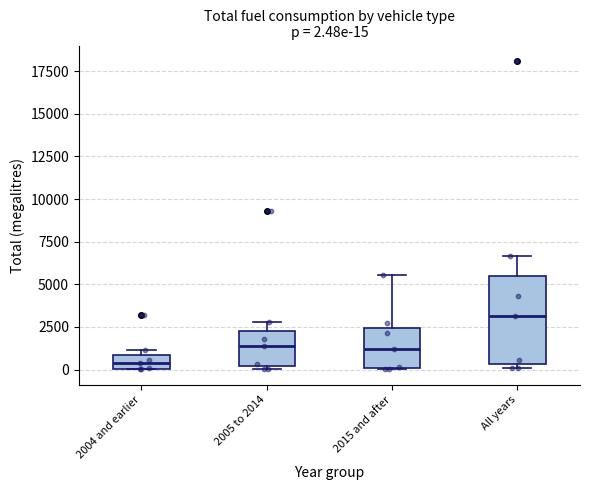

Which box has the lowest median line?

2004 and earlier